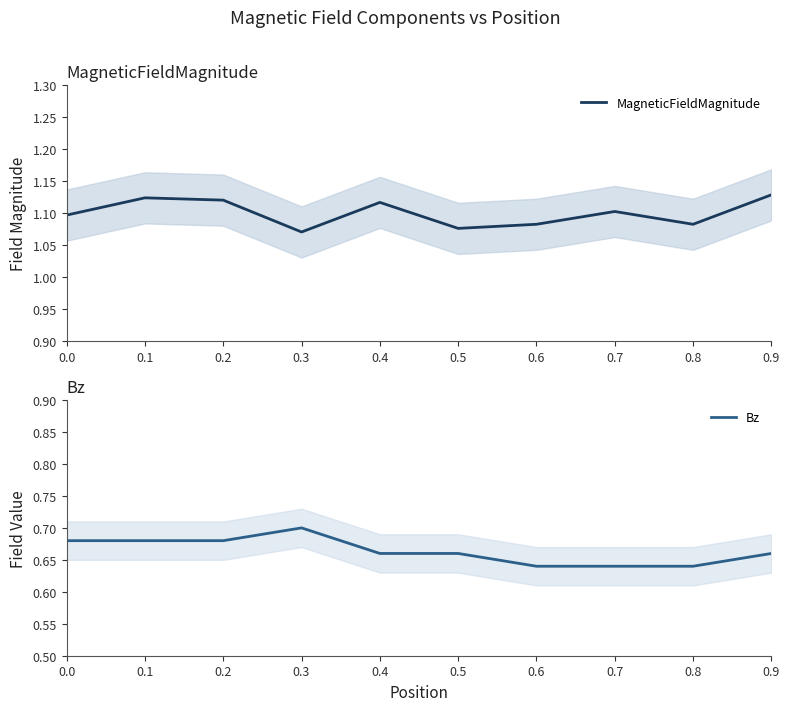

List the labels in order of Bz value, largest first.

0.3, 0.0, 0.1, 0.2, 0.4, 0.5, 0.9, 0.6, 0.7, 0.8